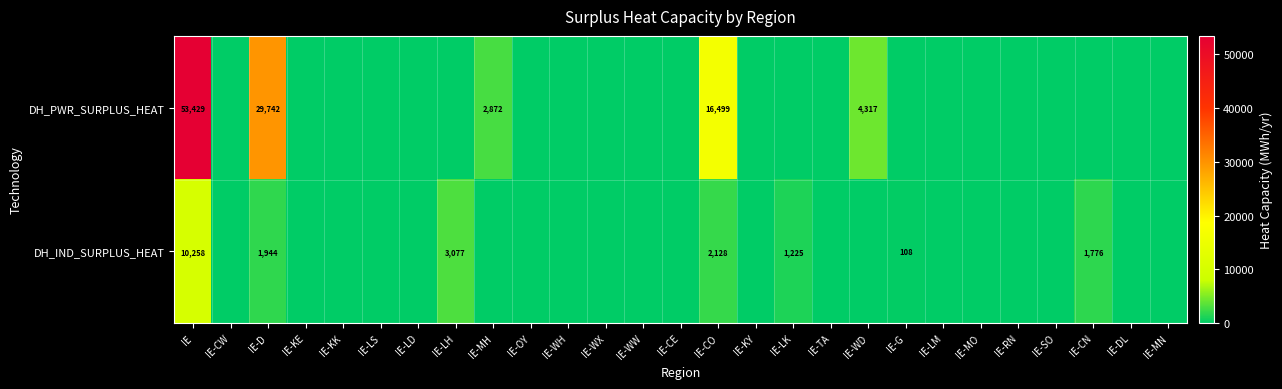

The value of DH_IND_SURPLUS_HEAT at IE-CO is 2128. True or false?

True